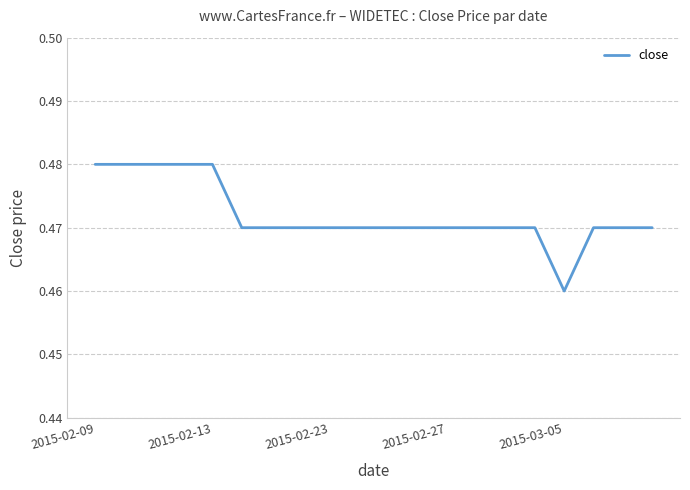

Is this an area chart (filled region under the line)?

No